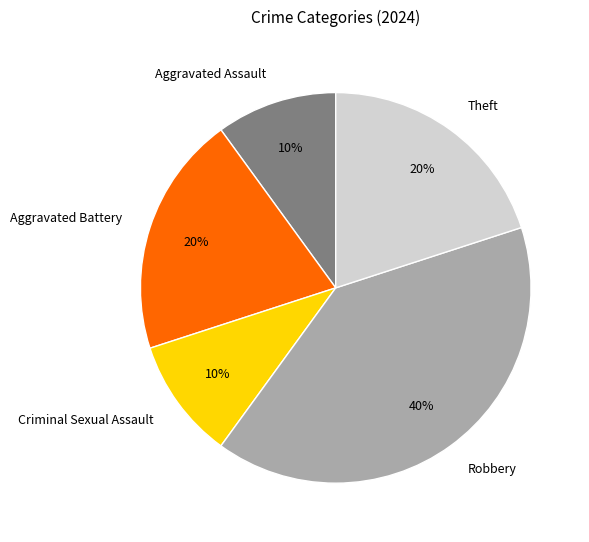

Does any single category account for the majority?

No